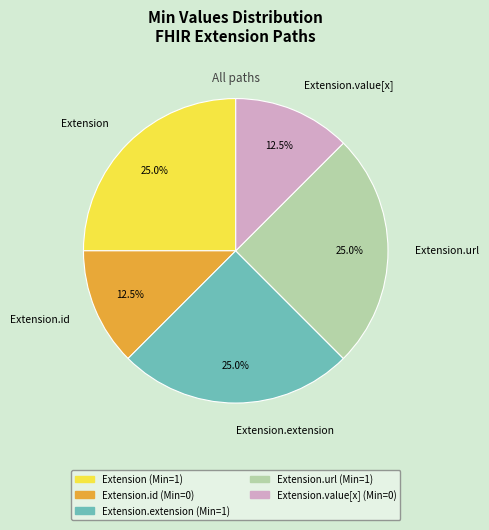

What percentage do Extension.id and Extension together represent?

37.5%